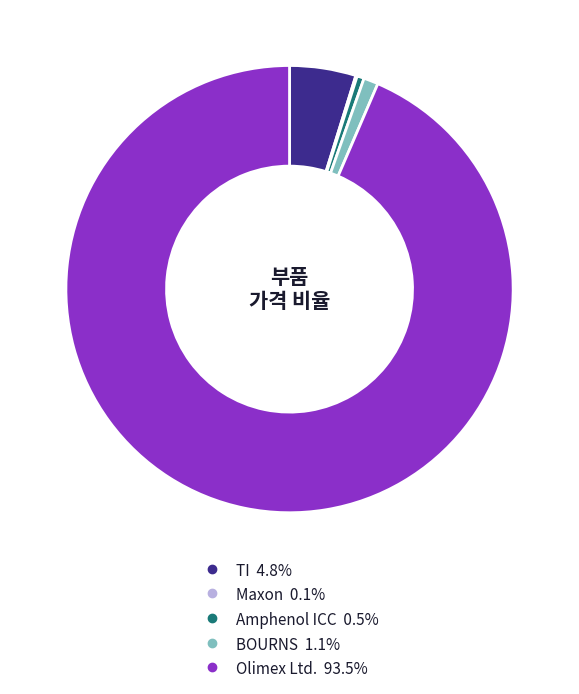

Is the sum of BOURNS and TI greater than half?

No